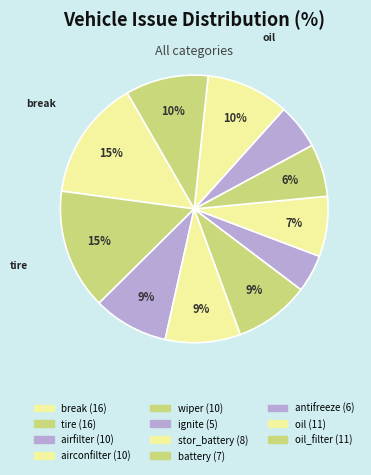

Which slice is the largest?

break